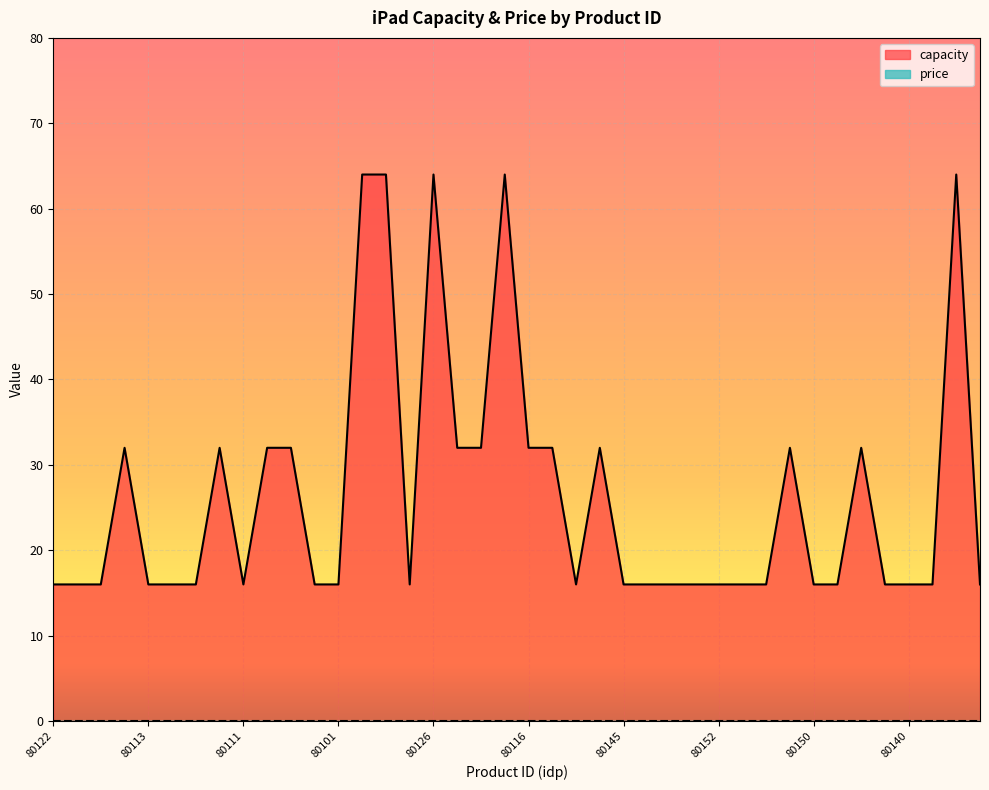

Which has a higher value, 80108 or 80113?

80108